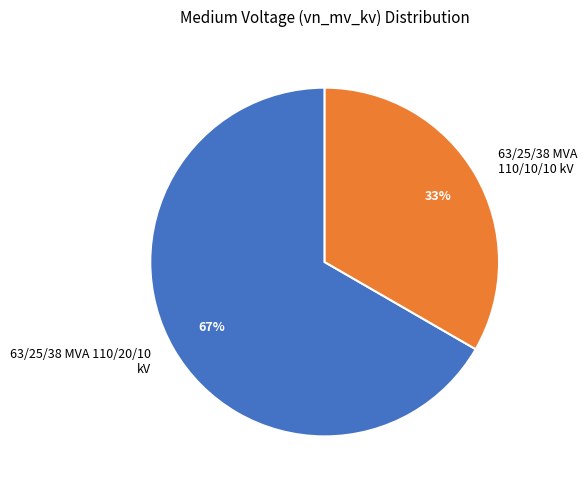

How many slices are in this pie chart?

2